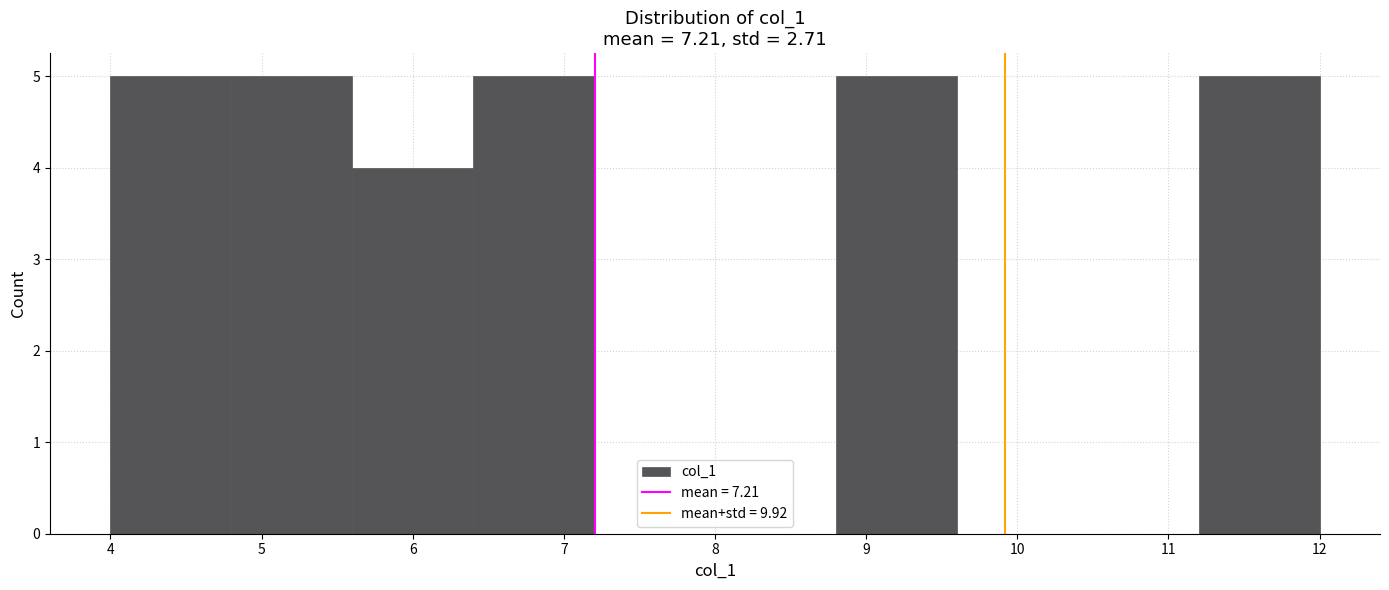

What is the height of the bar covering 6.4 to 7.2 on the x-axis? The values are not printed on the chart, so give them approximately, as read against the axis.

5